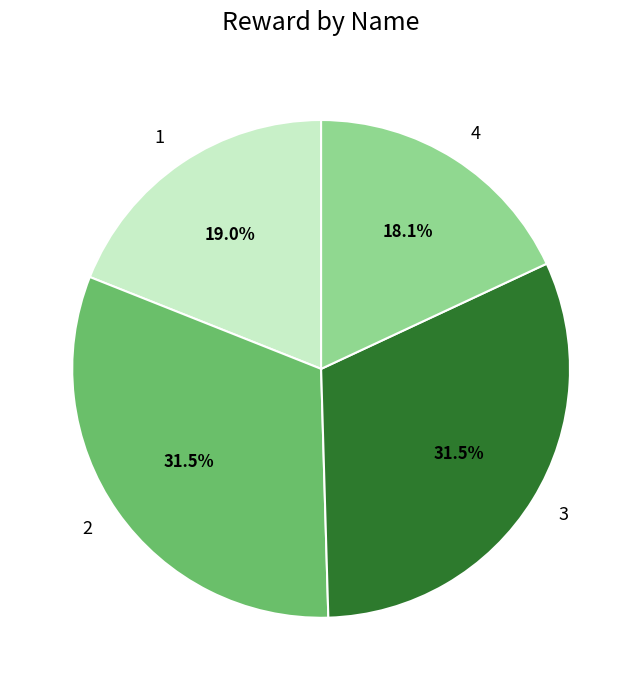

To the nearest percent, what is the difference between the largest and smallest slice percentages?

13%